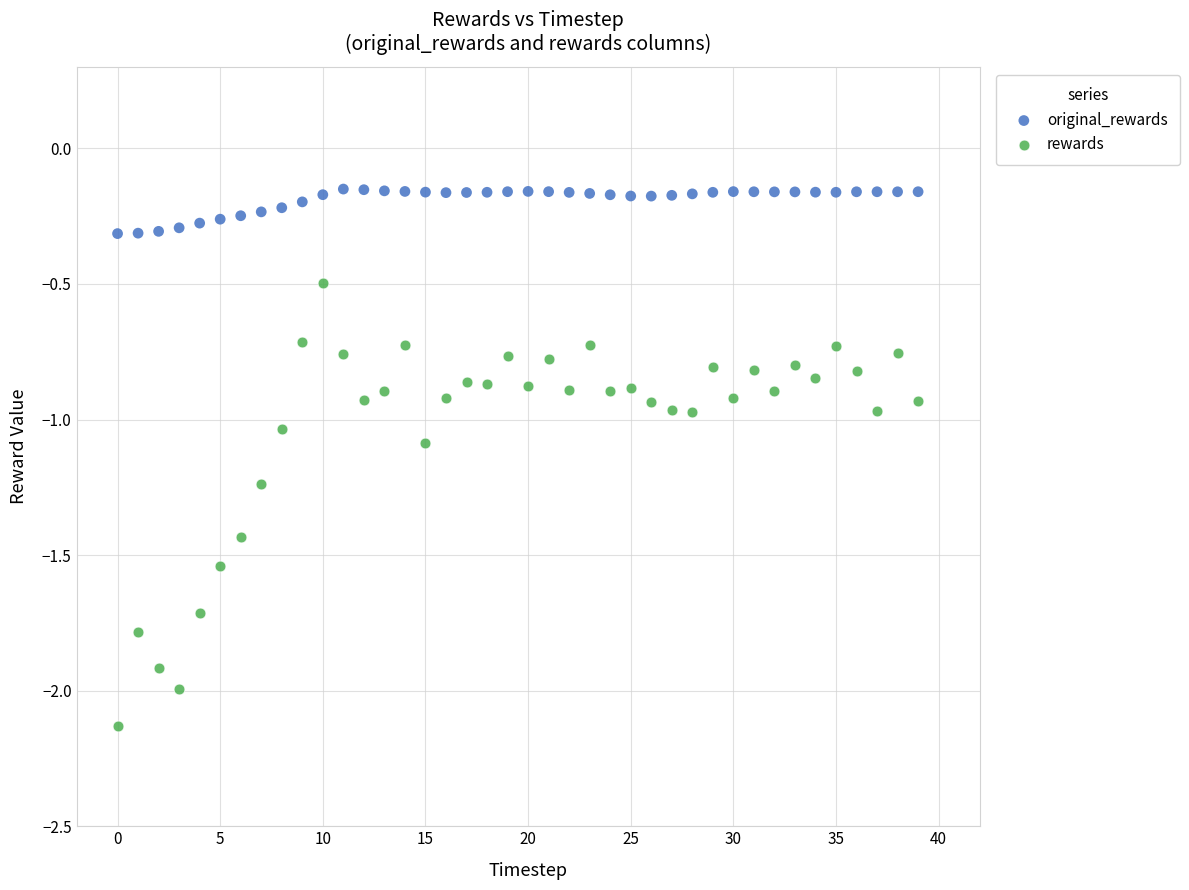

Which series has the widest spread of Y values?

rewards